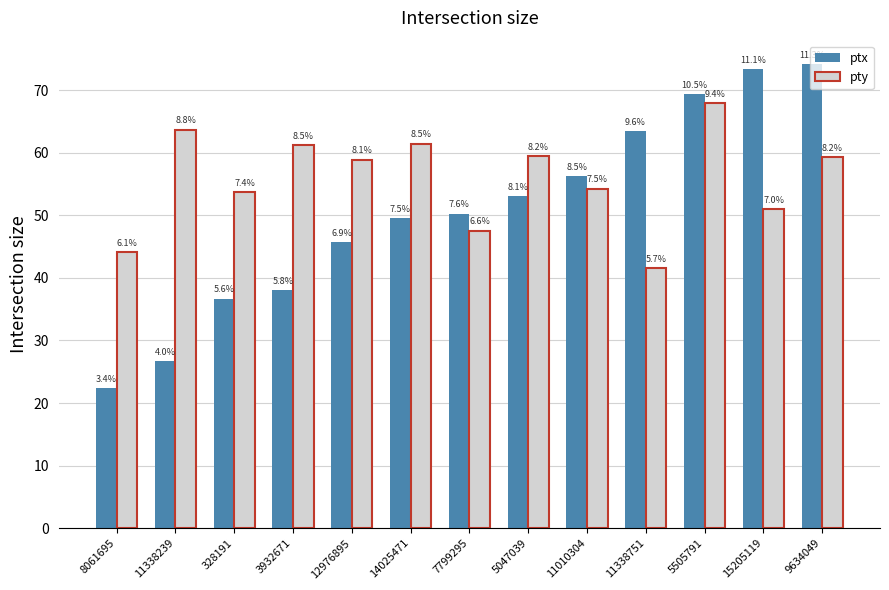

The value of ptx at 11338751 is 63.5. True or false?

True